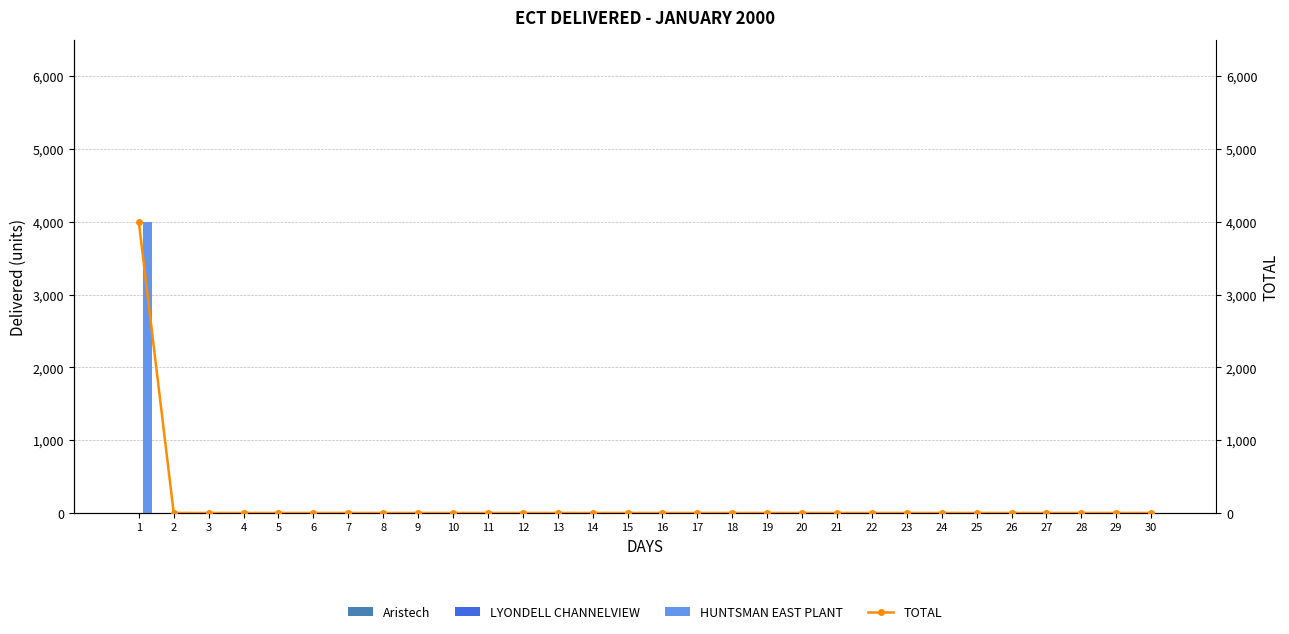

Reading left to right, what are all the values shown in this chart?

Aristech: 0	0	0	0	0	0	0	0	0	0	0	0	0	0	0	0	0	0	0	0	0	0	0	0	0	0	0	0	0	0
LYONDELL CHANNELVIEW: 0	0	0	0	0	0	0	0	0	0	0	0	0	0	0	0	0	0	0	0	0	0	0	0	0	0	0	0	0	0
HUNTSMAN EAST PLANT: 4000	0	0	0	0	0	0	0	0	0	0	0	0	0	0	0	0	0	0	0	0	0	0	0	0	0	0	0	0	0
TOTAL: 4000	0	0	0	0	0	0	0	0	0	0	0	0	0	0	0	0	0	0	0	0	0	0	0	0	0	0	0	0	0